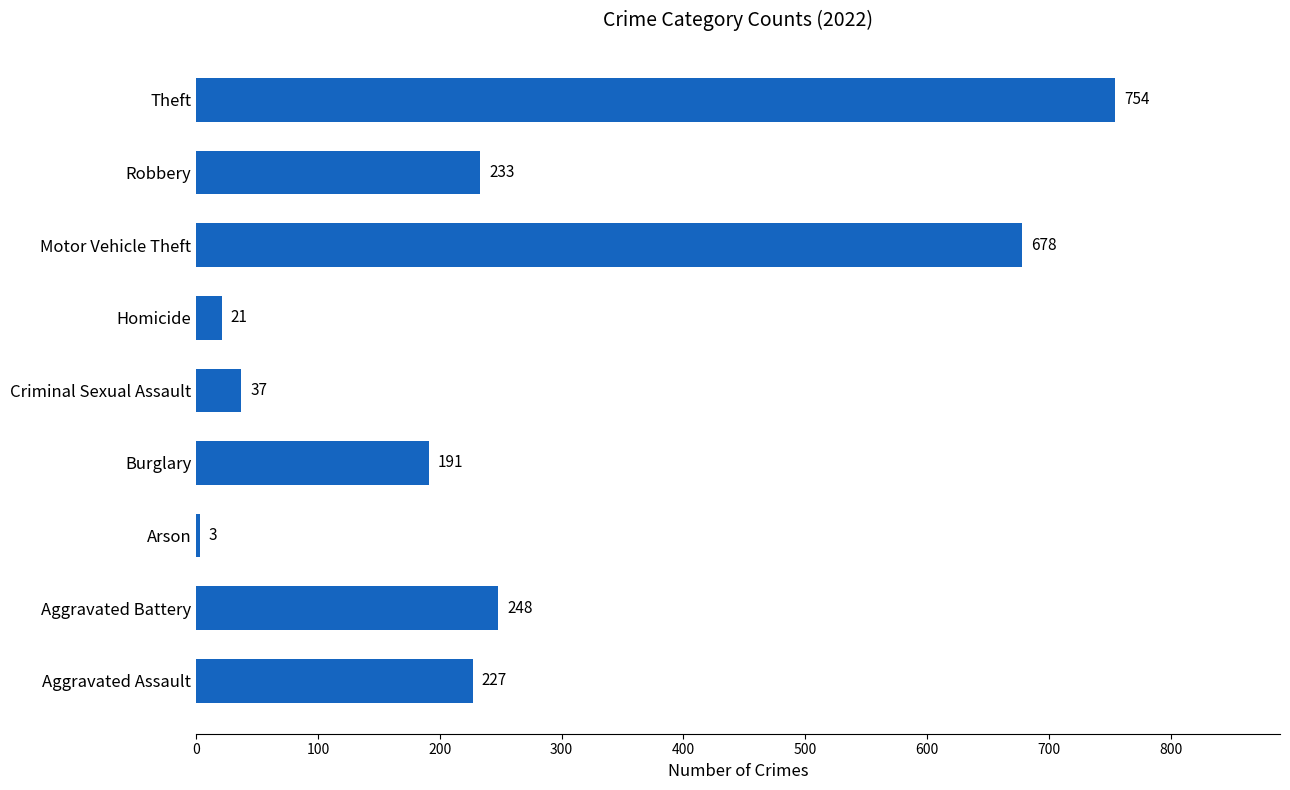

Reading bottom to top, transcribe all the data shown in this chart.

227	248	3	191	37	21	678	233	754